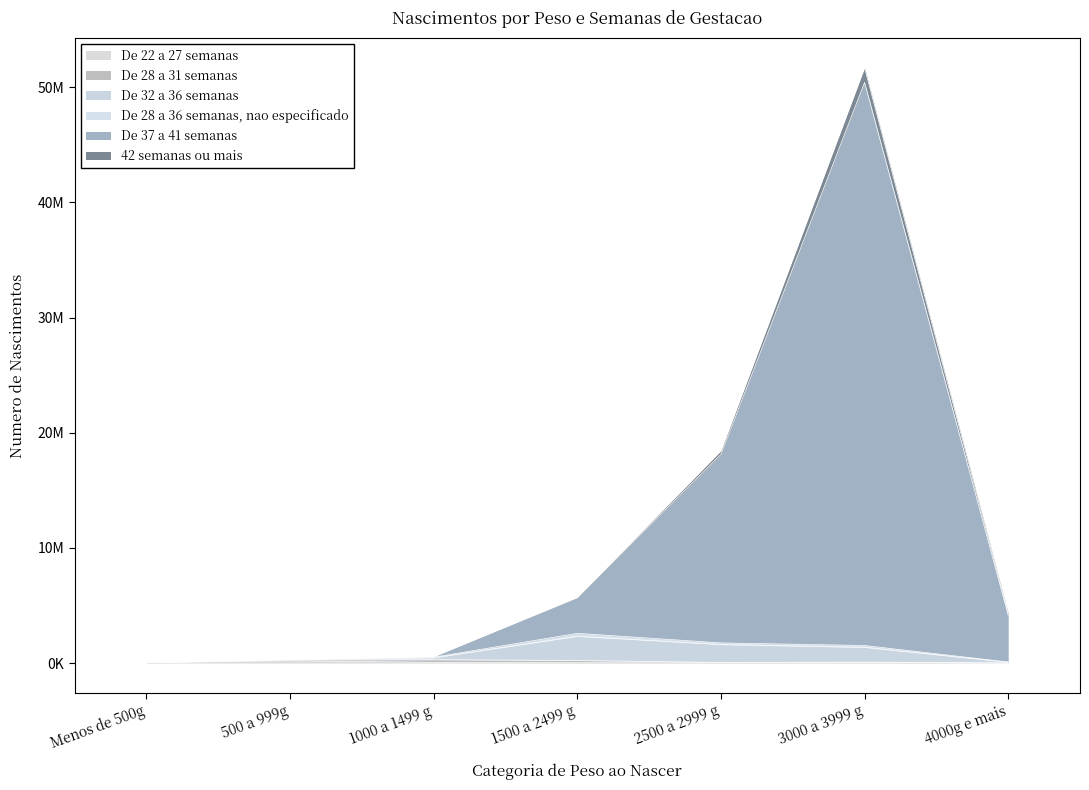

How many data points in De 28 a 36 semanas, nao especificado are less than 510193?

3